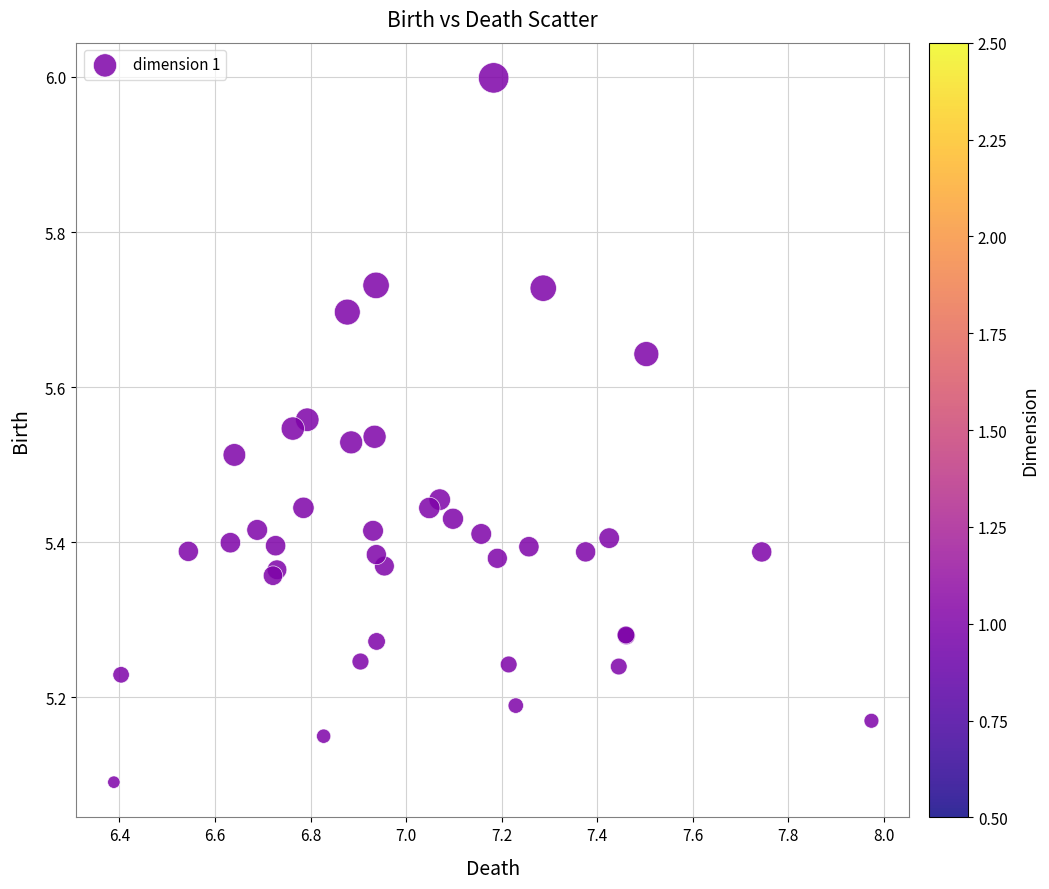

What Y value in the scatter plot is closest to 5?

5.1